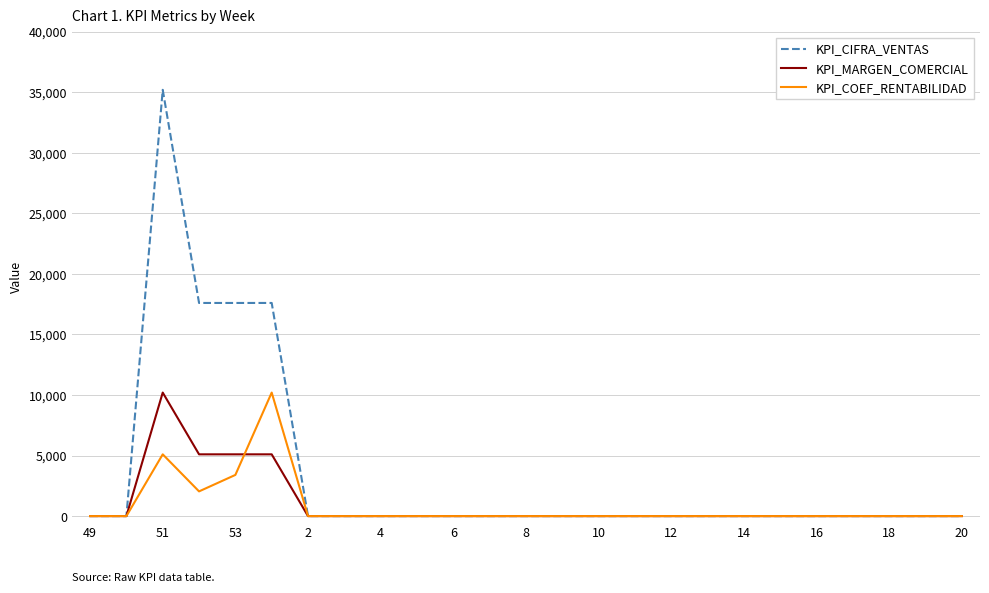

What is the maximum value shown in the chart?

35200